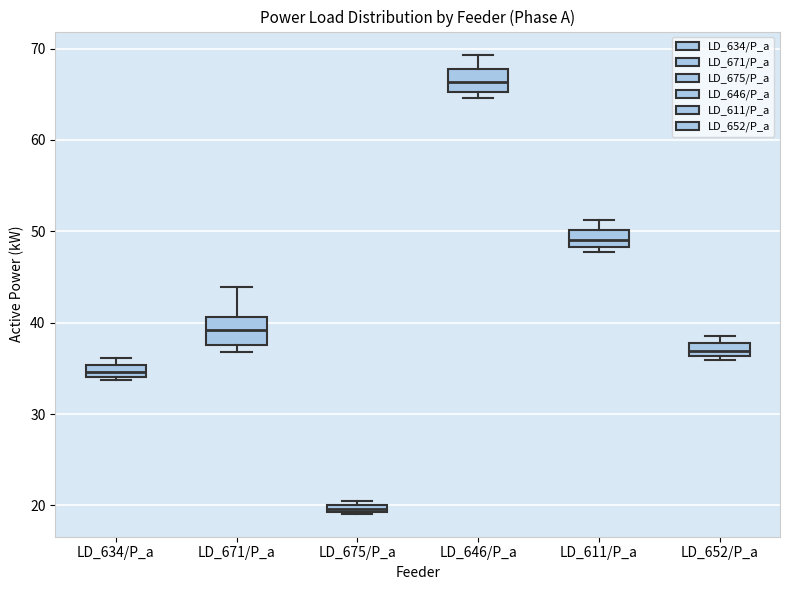

Where is the upper edge of the box for LD_652/P_a on the y-axis? The values are not printed on the chart, so give them approximately, as read against the axis.

38